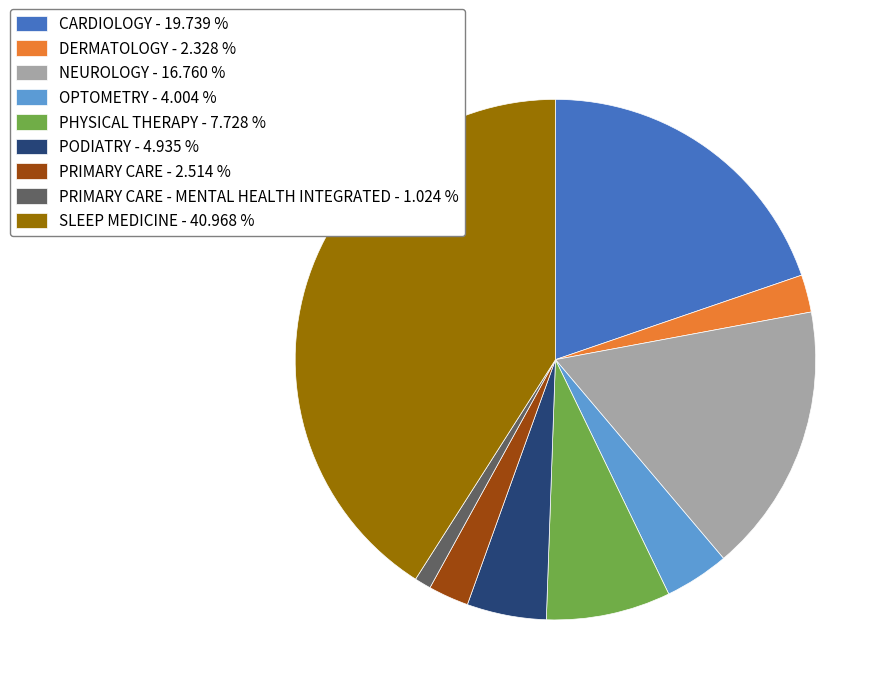

What is the largest slice in the pie chart?

SLEEP MEDICINE - 40.968 %